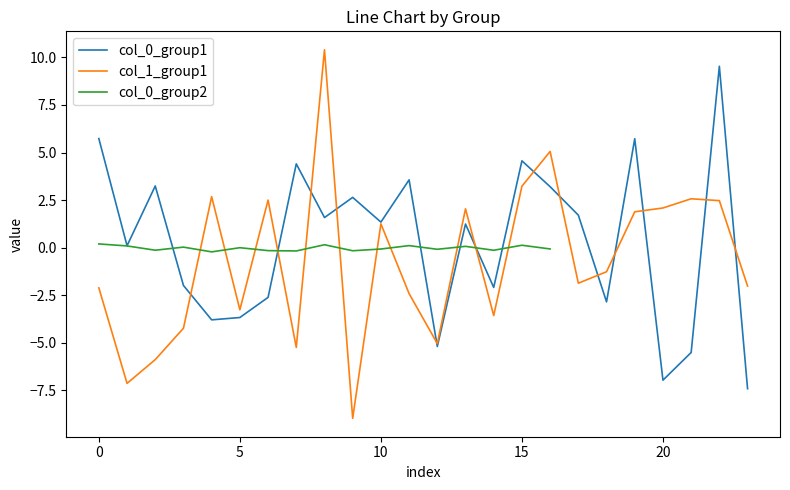

What is the lowest value of the col_0_group1 series?

-7.4